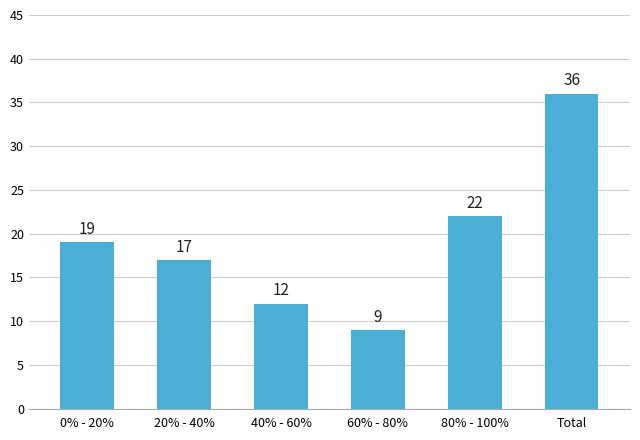

Which has a higher value, 80% - 100% or 60% - 80%?

80% - 100%